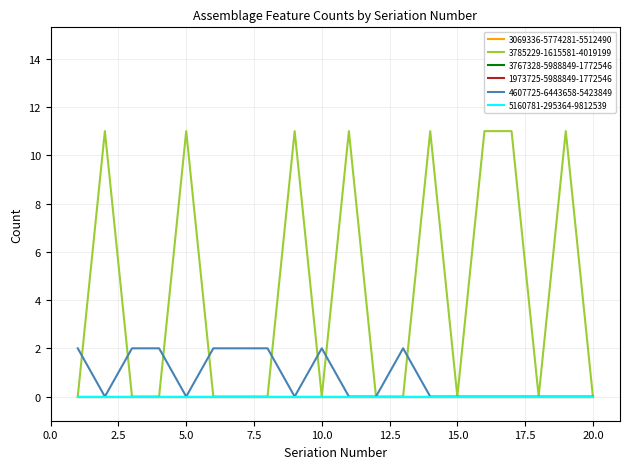

Is this an area chart (filled region under the line)?

No